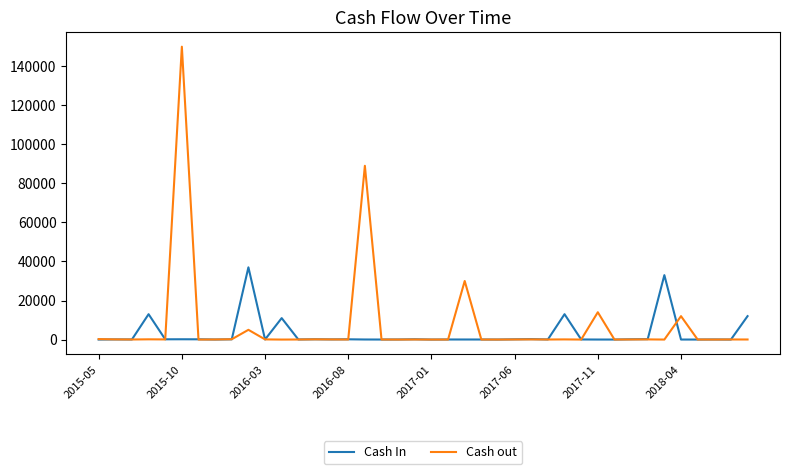

Rank the series by their maximum value, from lowest to highest.

Cash In, Cash out